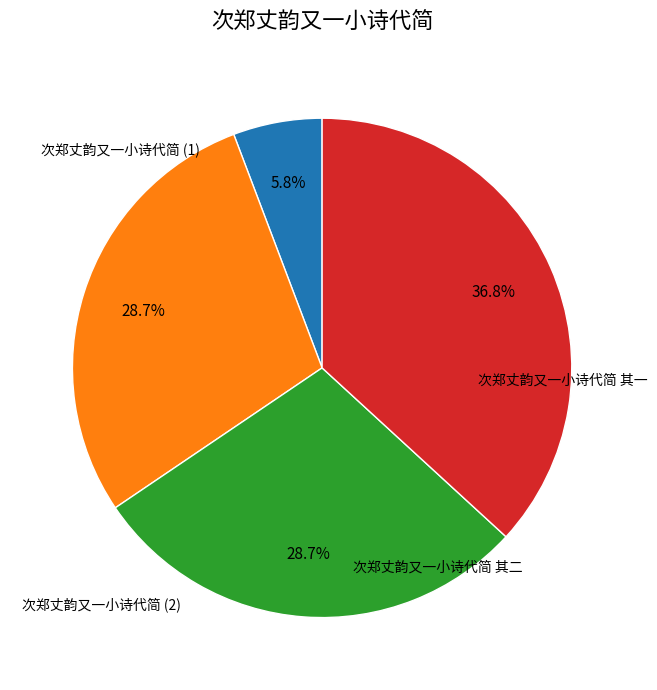

Is there any slice that represents more than half of the pie?

No